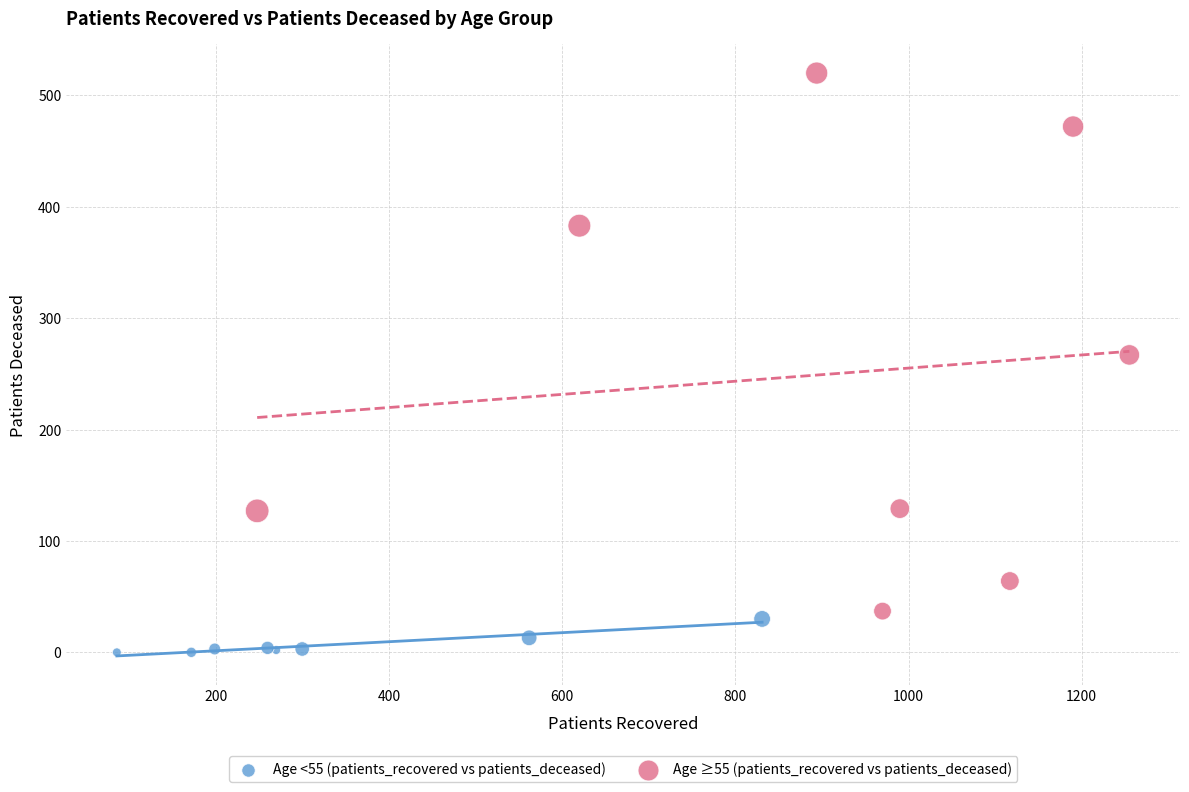

Which series contains the lowest Y value?

Age <55 (patients_recovered vs patients_deceased)